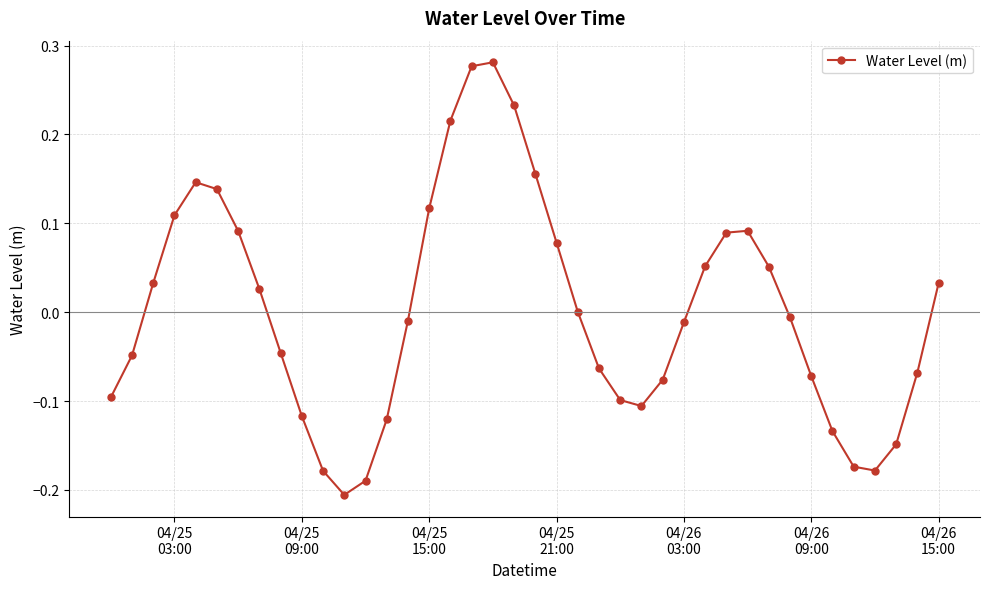

What is the difference between the maximum and minimum values?

0.5